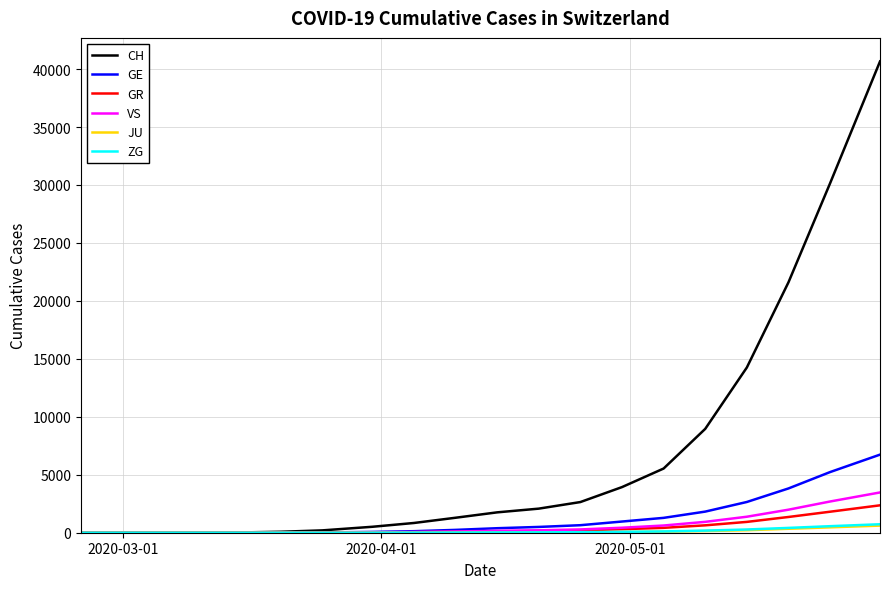

What is the maximum value shown in the chart?

40657